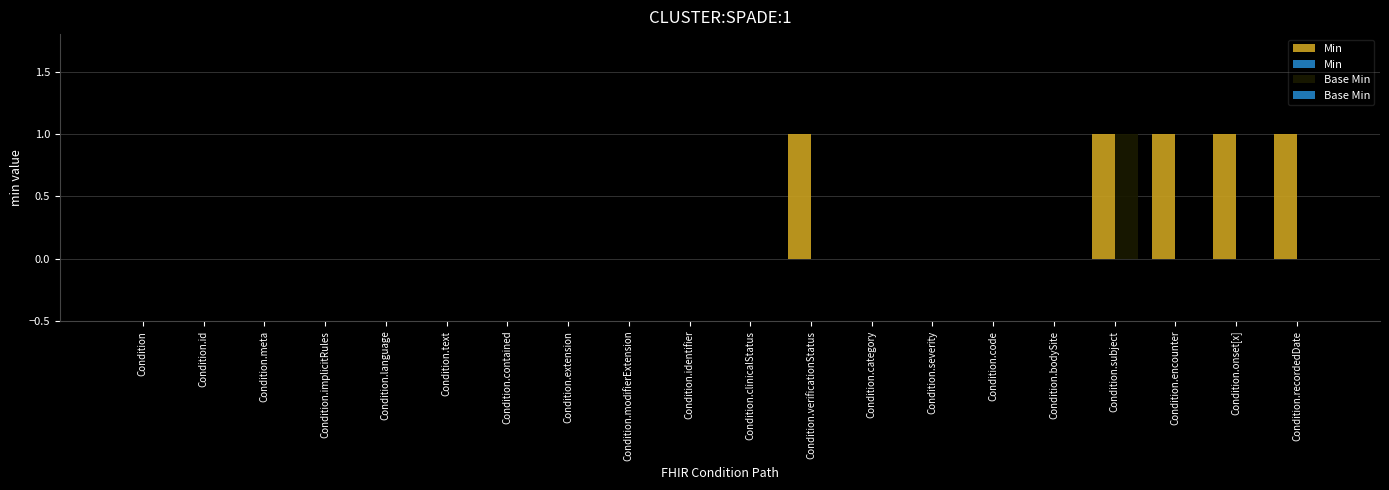

What are all the series names shown in the legend?

Min, Base Min